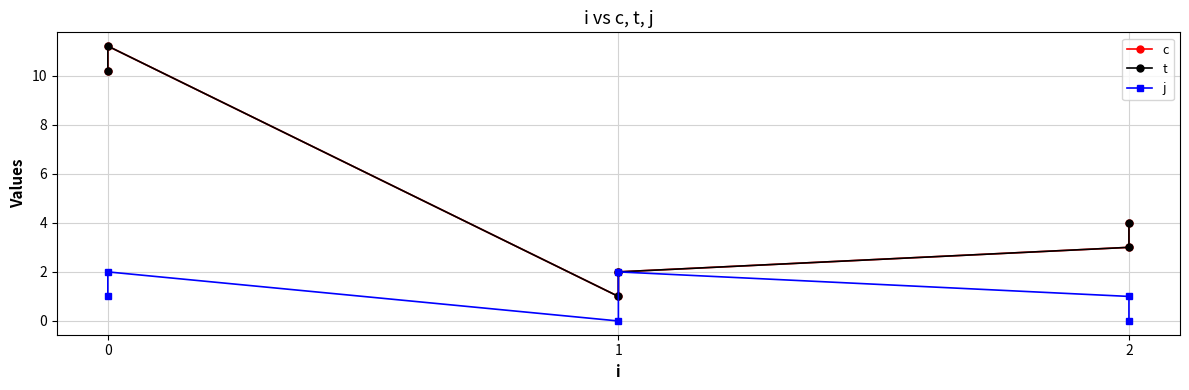

True or false: c has a value of 15.3 at 0.

False